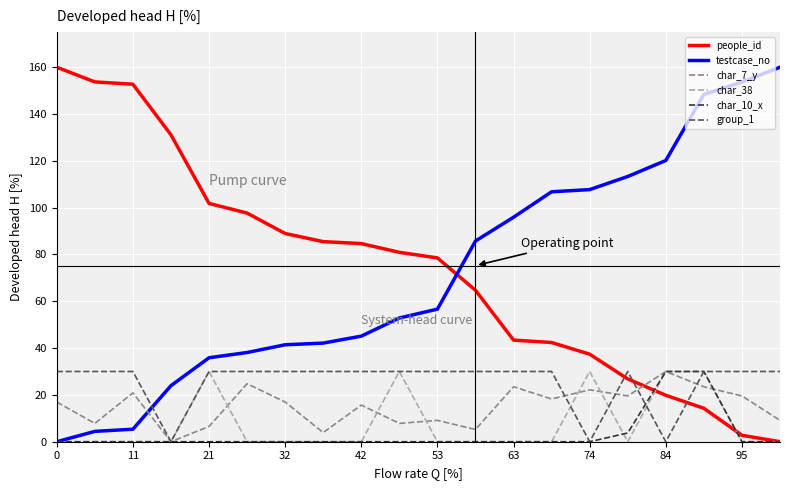

What is the difference between the maximum and minimum values in the char_10_x series?

30.0